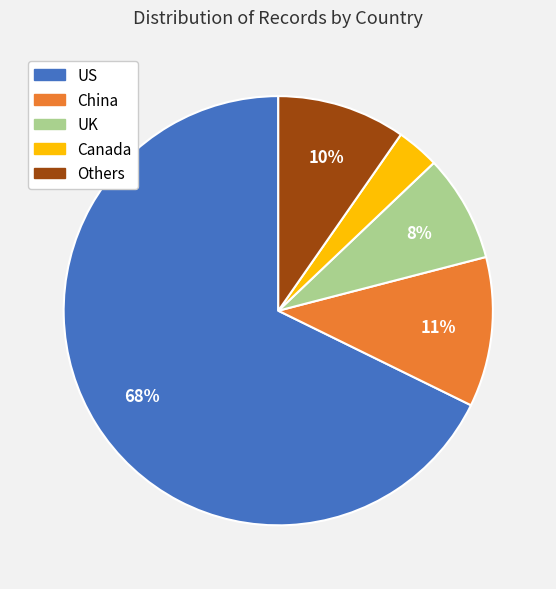

Combined, do UK and US account for over 50%?

Yes